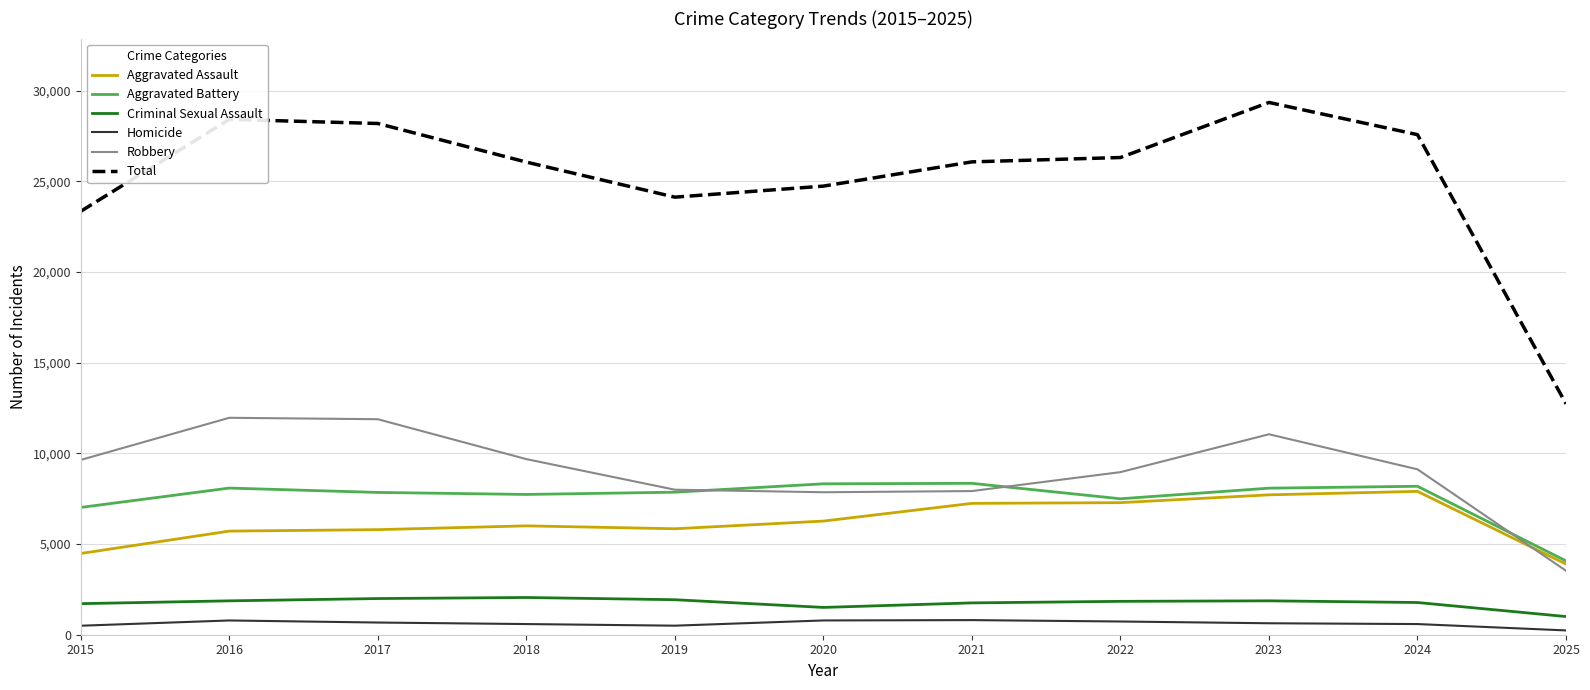

Rank the series at 2018 from lowest to highest value.

Homicide, Criminal Sexual Assault, Aggravated Assault, Aggravated Battery, Robbery, Total